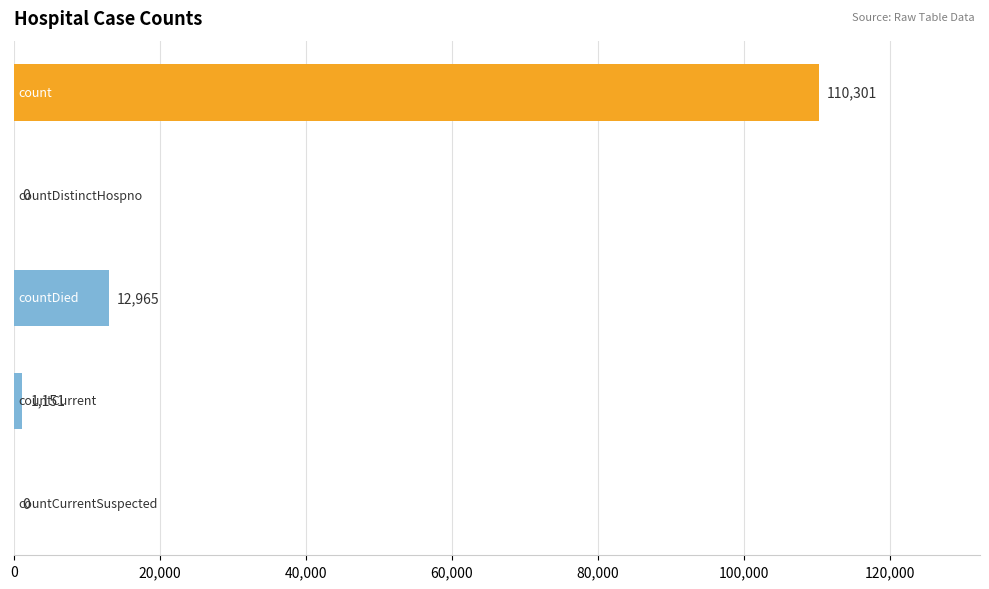

What is the maximum value shown in the chart?

110301